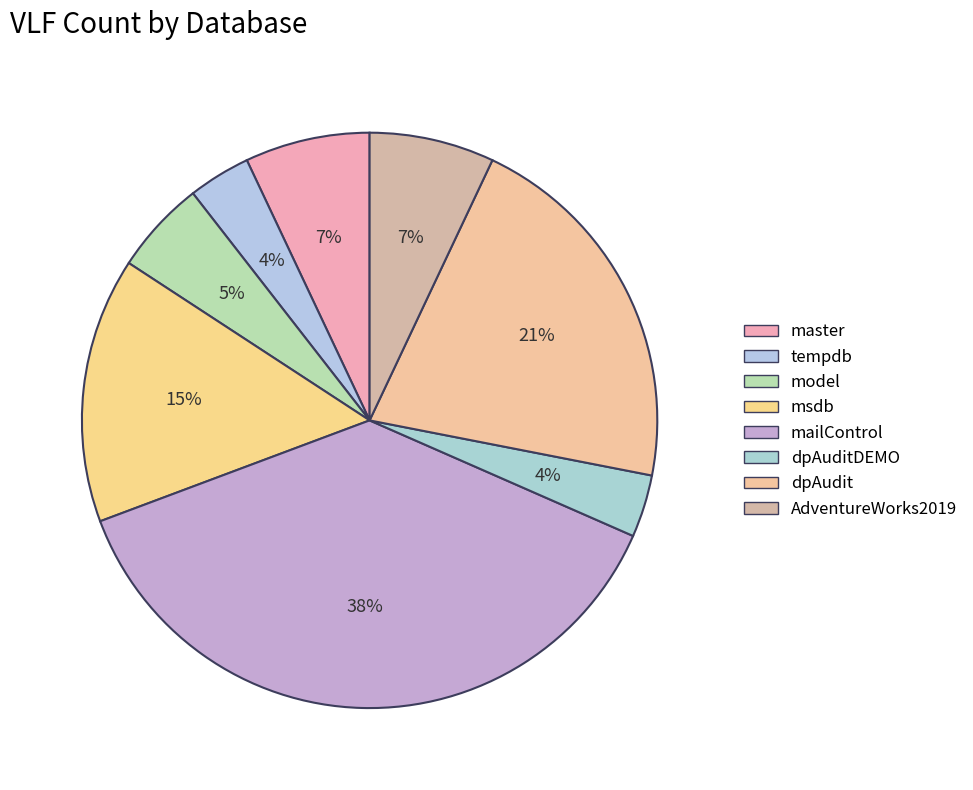

Combined, do model and dpAuditDEMO account for over 50%?

No